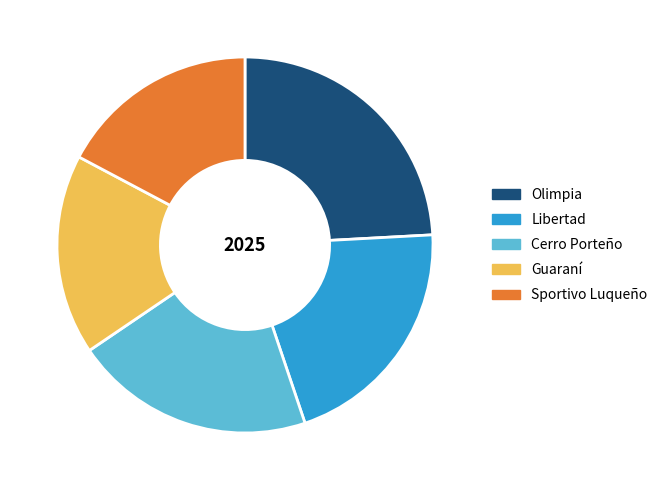

Do Olimpia and Libertad together represent more than half of the pie?

No